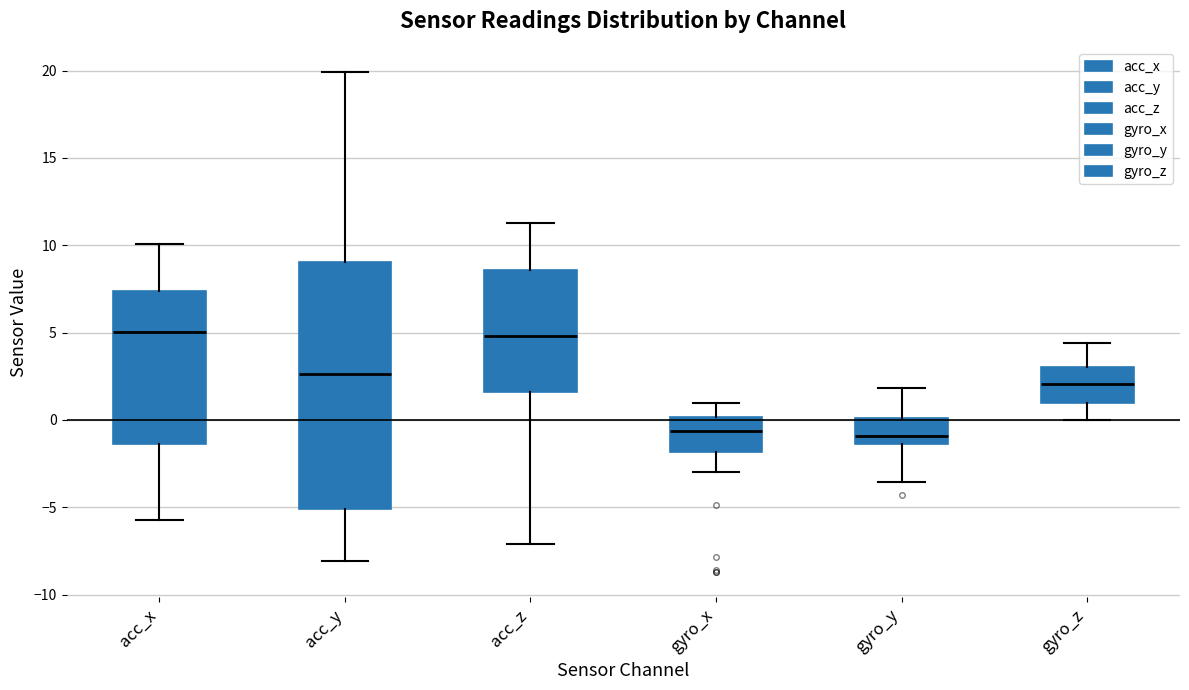

Reading left to right, read every box against the y-axis: the position of its median line, the range the box covers, and the ends of its whiskers. The values are not printed on the chart, so give them approximately, as read against the axis.

acc_x: median 5.0, box -1.5 to 7.5, whiskers -5.5 to 10.0
acc_y: median 2.5, box -5.0 to 9.0, whiskers -8.0 to 20.0
acc_z: median 5.0, box 1.5 to 8.5, whiskers -7.0 to 11.0
gyro_x: median -0.5, box -2.0 to 0.0, whiskers -3.0 to 1.0
gyro_y: median -1.0, box -1.5 to 0.0, whiskers -3.5 to 2.0
gyro_z: median 2.0, box 1.0 to 3.0, whiskers 0.0 to 4.5